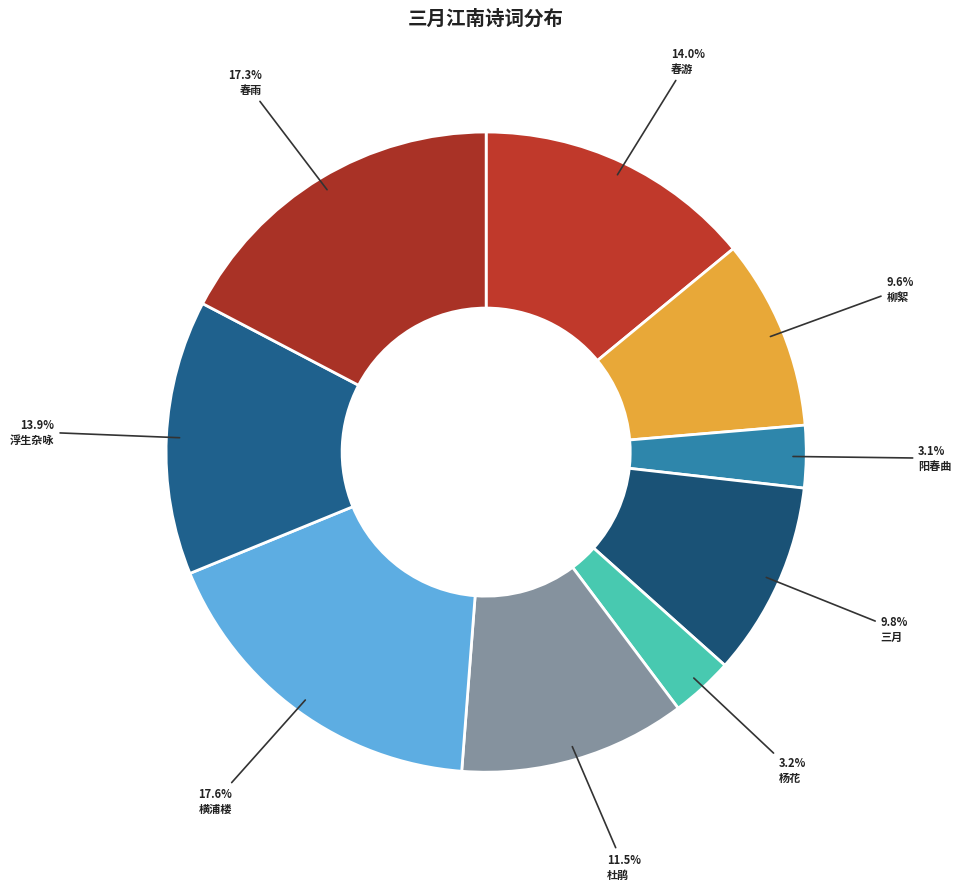

What is the smallest slice in the pie chart?

阳春曲·三月江南春草芳